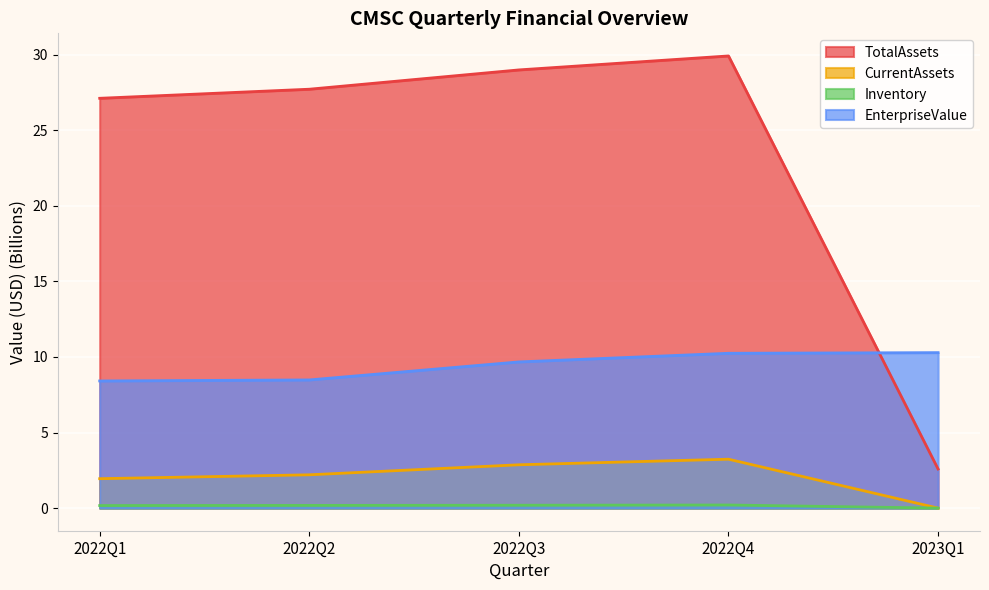

What is the value of the CurrentAssets point at the 3rd from the left?

2.9